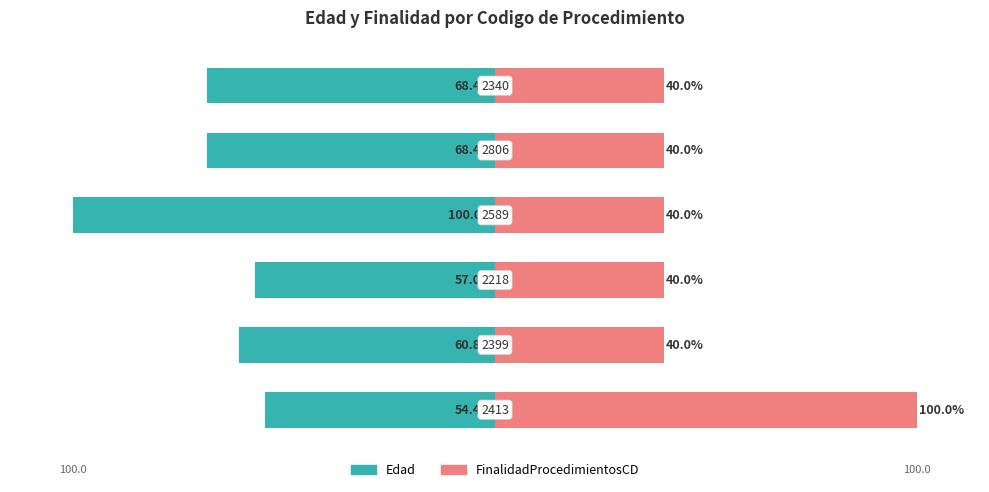

Reading left to right, extract all data points from this chart.

Edad: -54.4	-60.8	-57.0	-100.0	-68.4	-68.4
FinalidadProcedimientosCD: 100.0	40.0	40.0	40.0	40.0	40.0